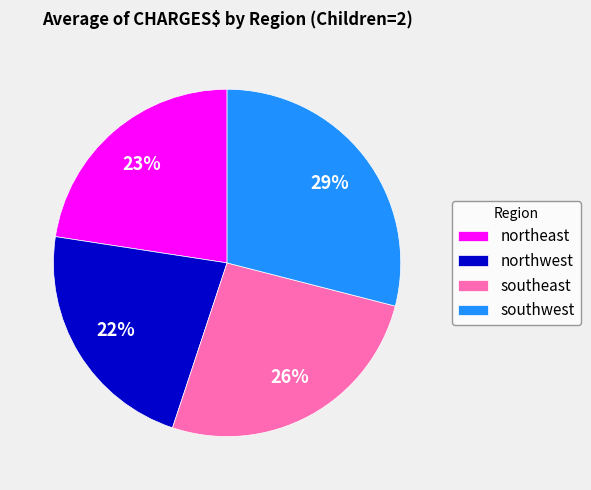

Which slice is the largest?

southwest